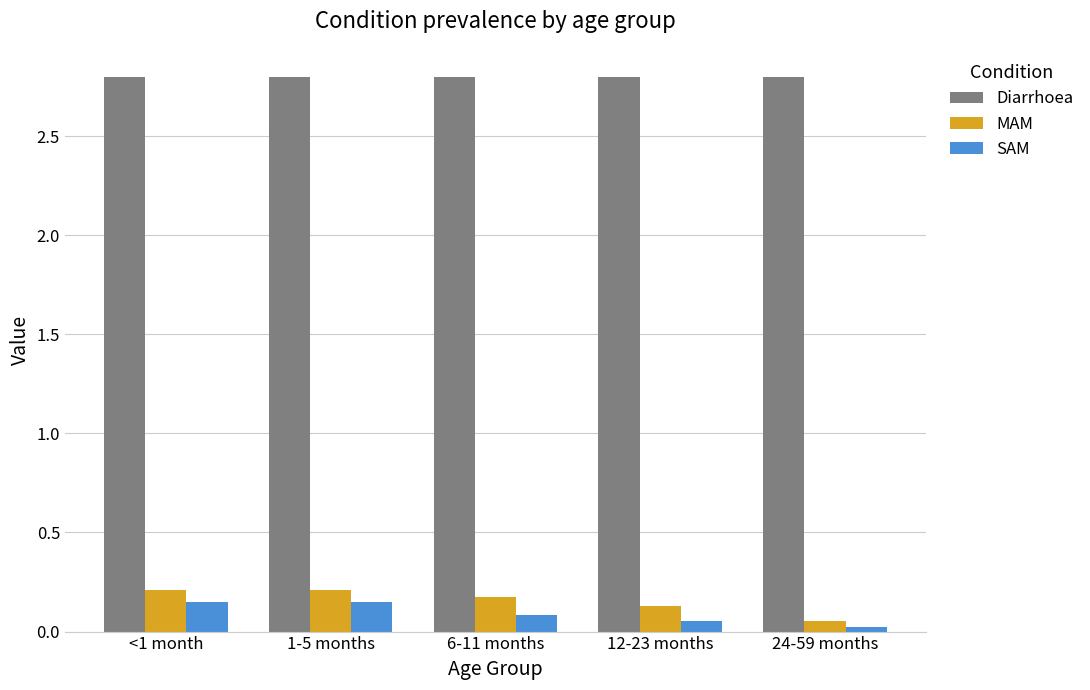

How many bars are there in total?

15